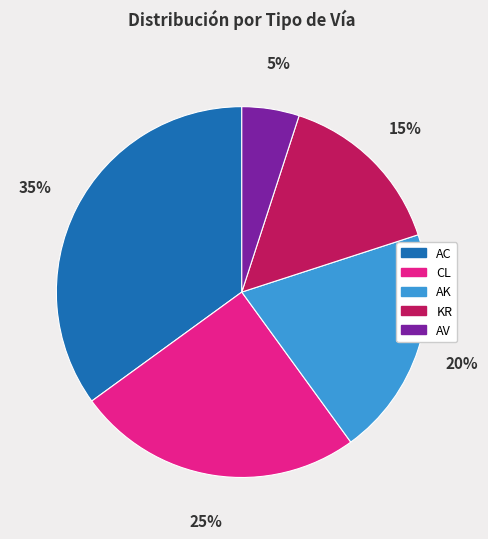

Does any single category account for the majority?

No